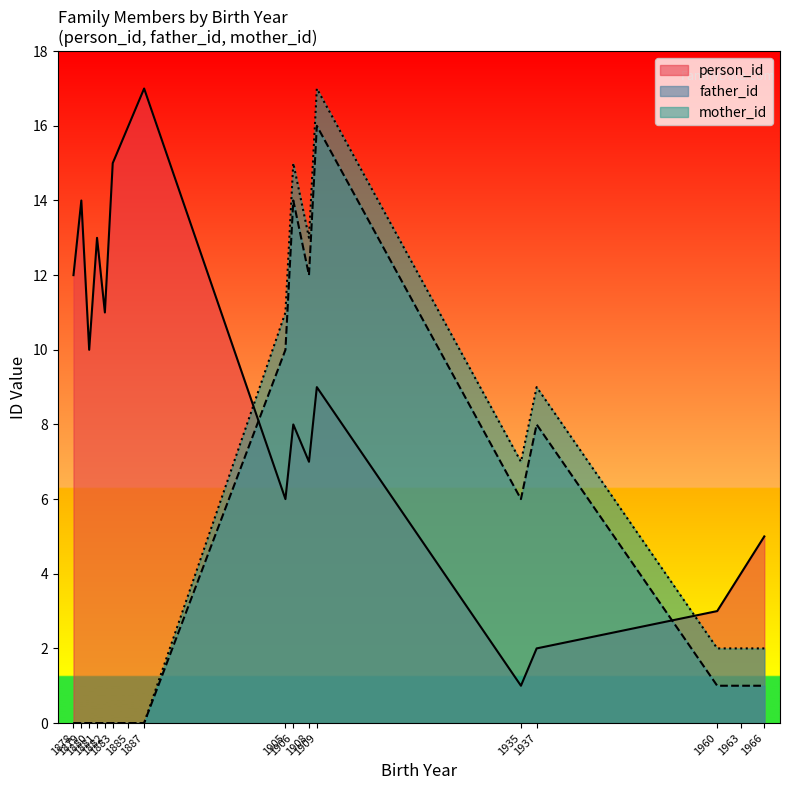

Which series has the largest total across all categories?

person_id